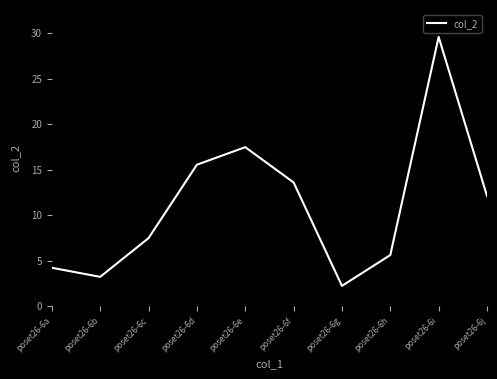

The chart shows a value of 19.8 at poset26-6f. True or false?

False